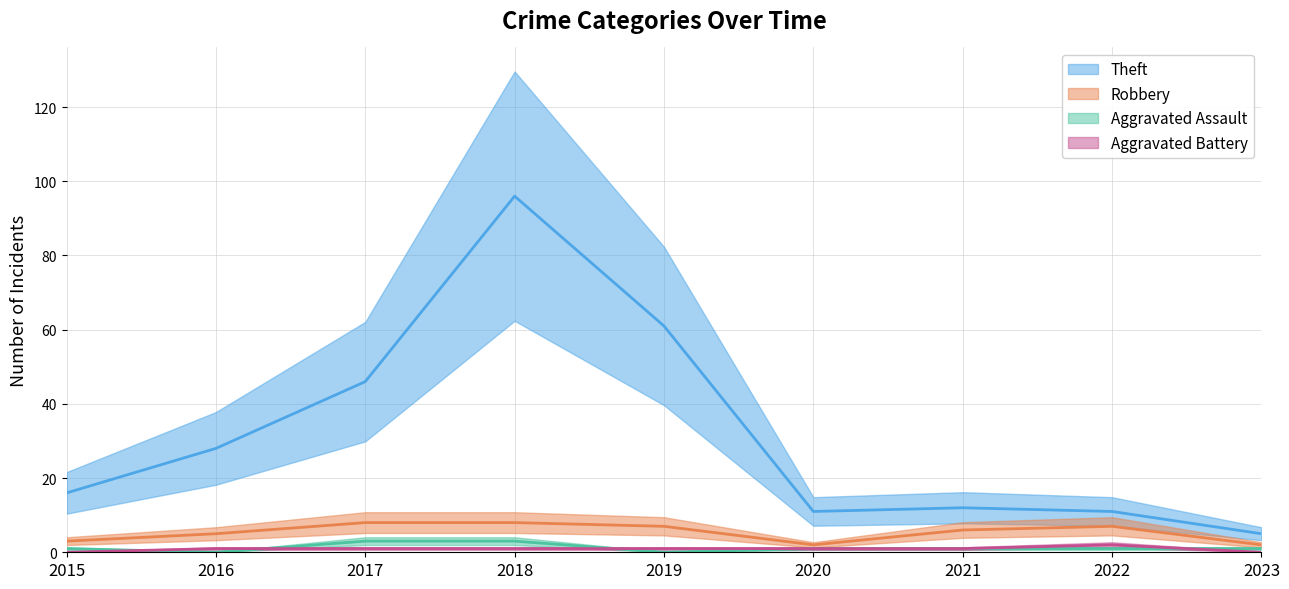

What is the value of the Aggravated Battery point at the 5th from the left?

1